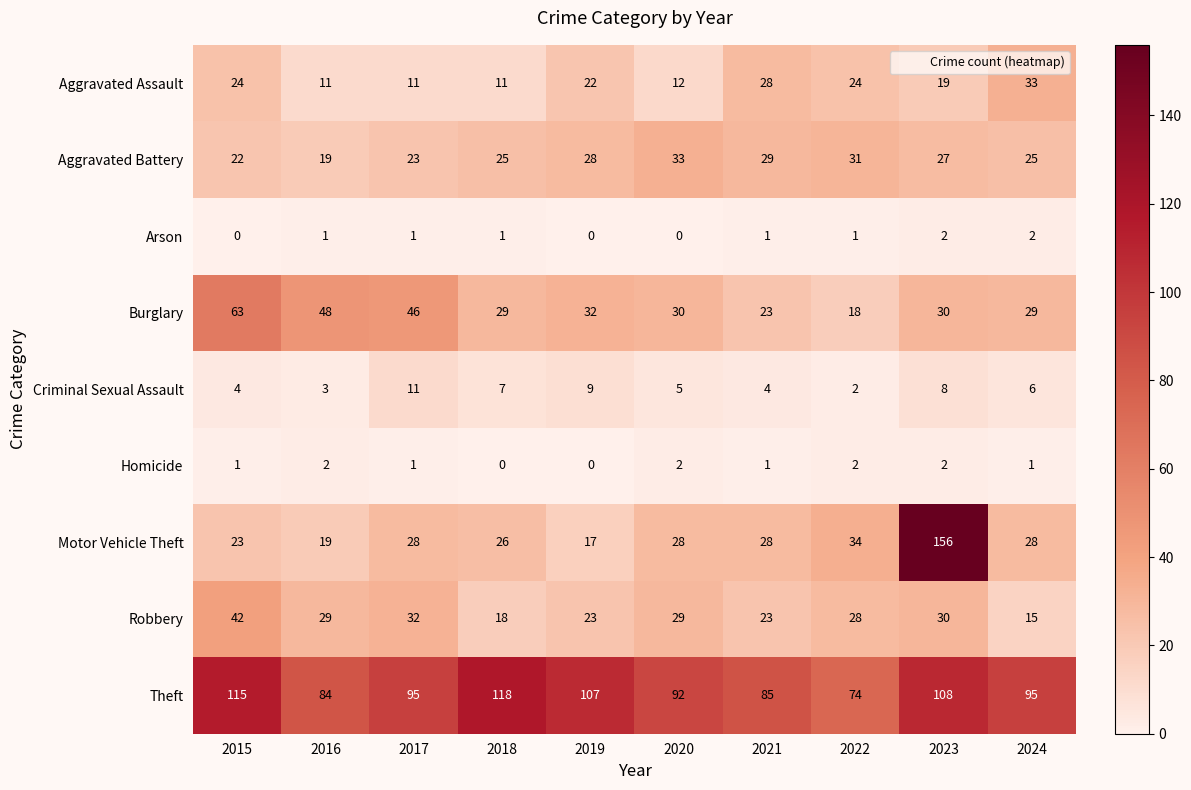

Which series has the largest range (max minus min)?

Motor Vehicle Theft